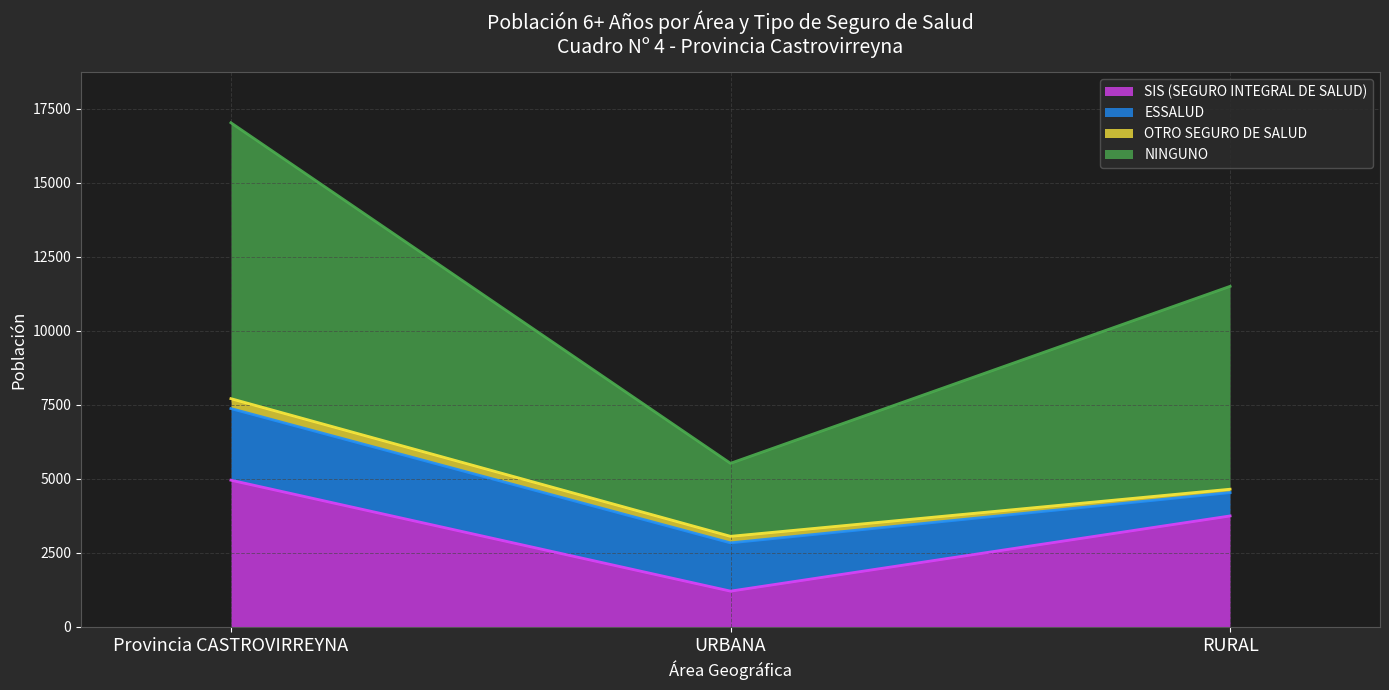

The NINGUNO series shows 5527 at URBANA. True or false?

True